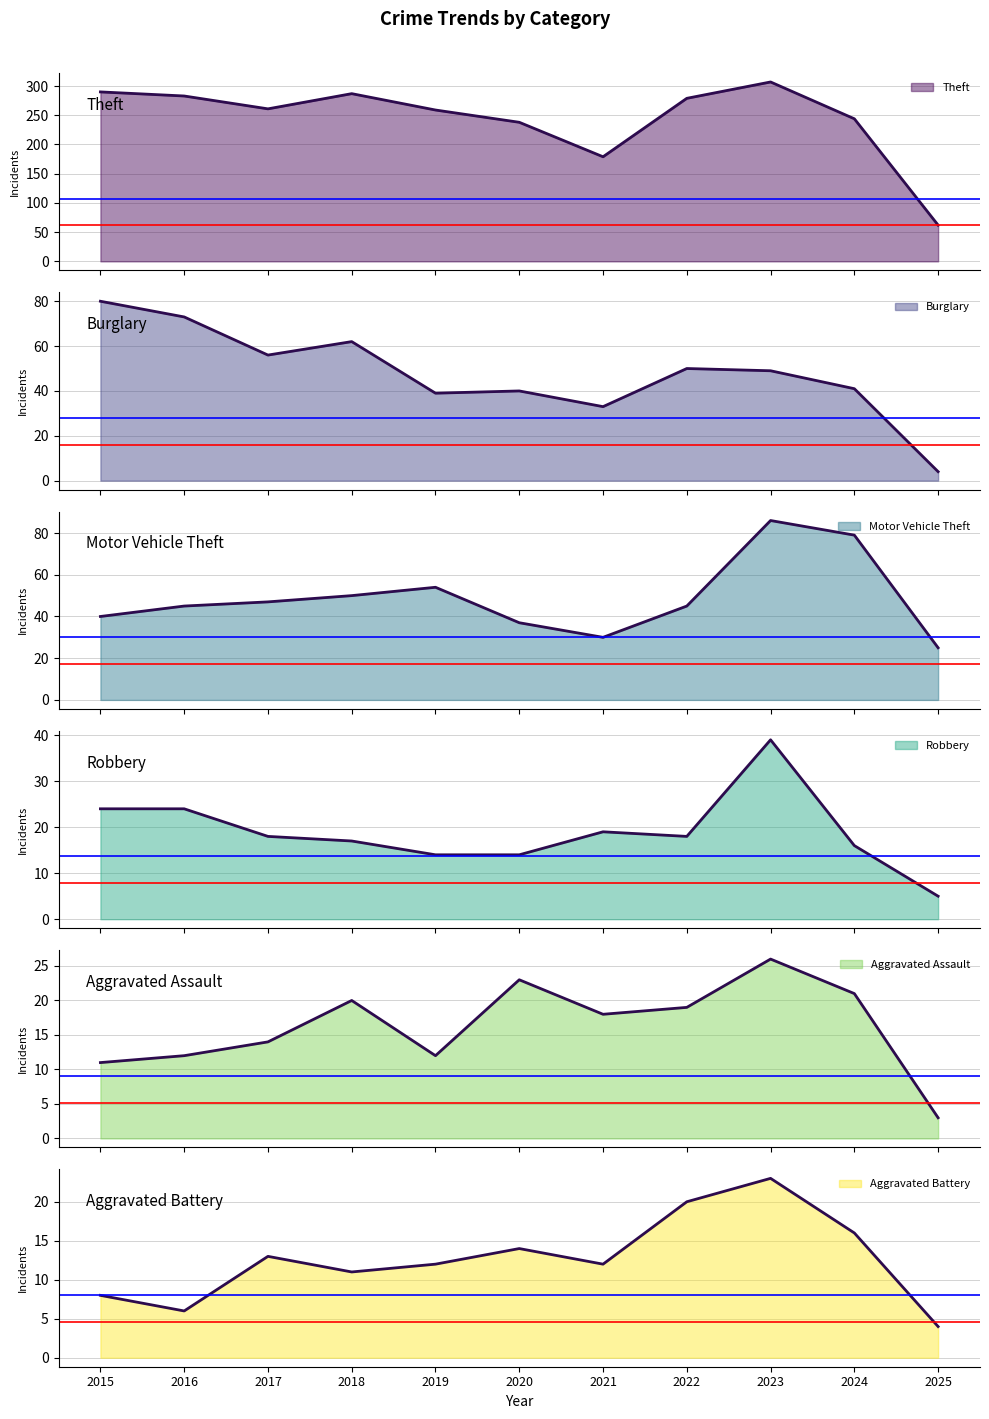

What is the spread (max minus min) of values at 2021?

167